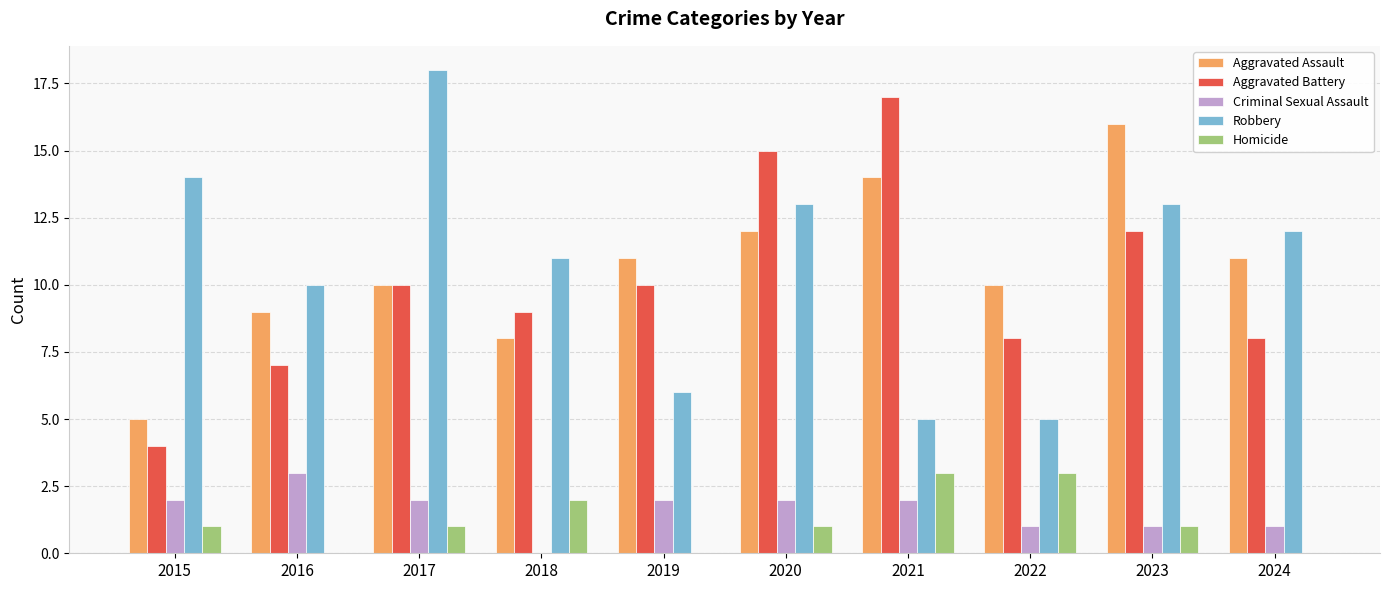

What are all the series names shown in the legend?

Aggravated Assault, Aggravated Battery, Criminal Sexual Assault, Robbery, Homicide